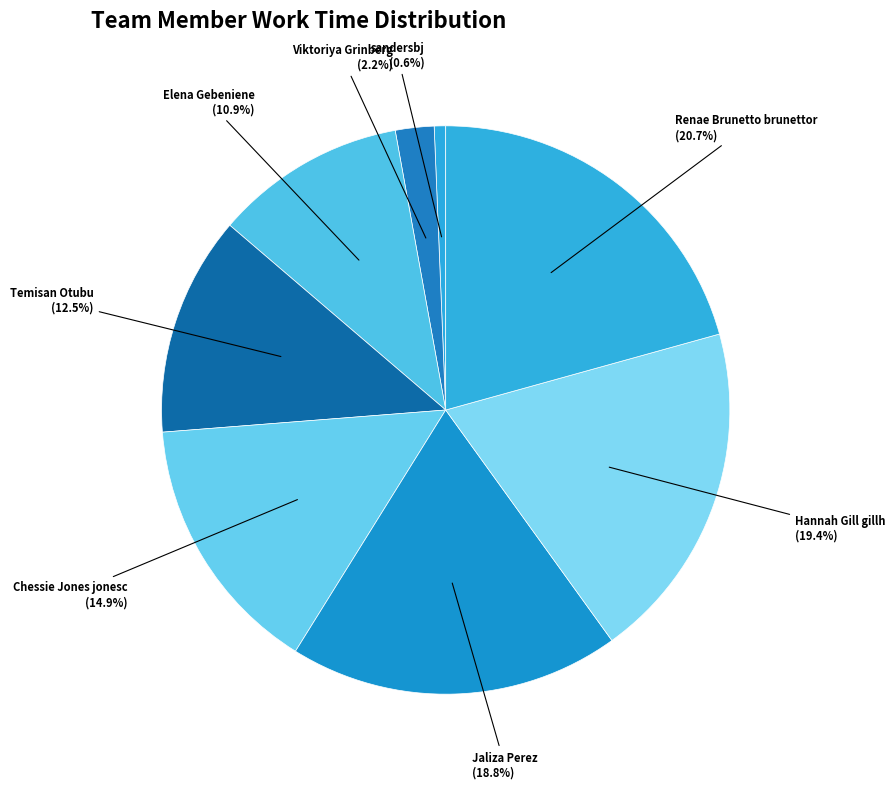

Does Jaliza Perez represent more than half of the total?

No